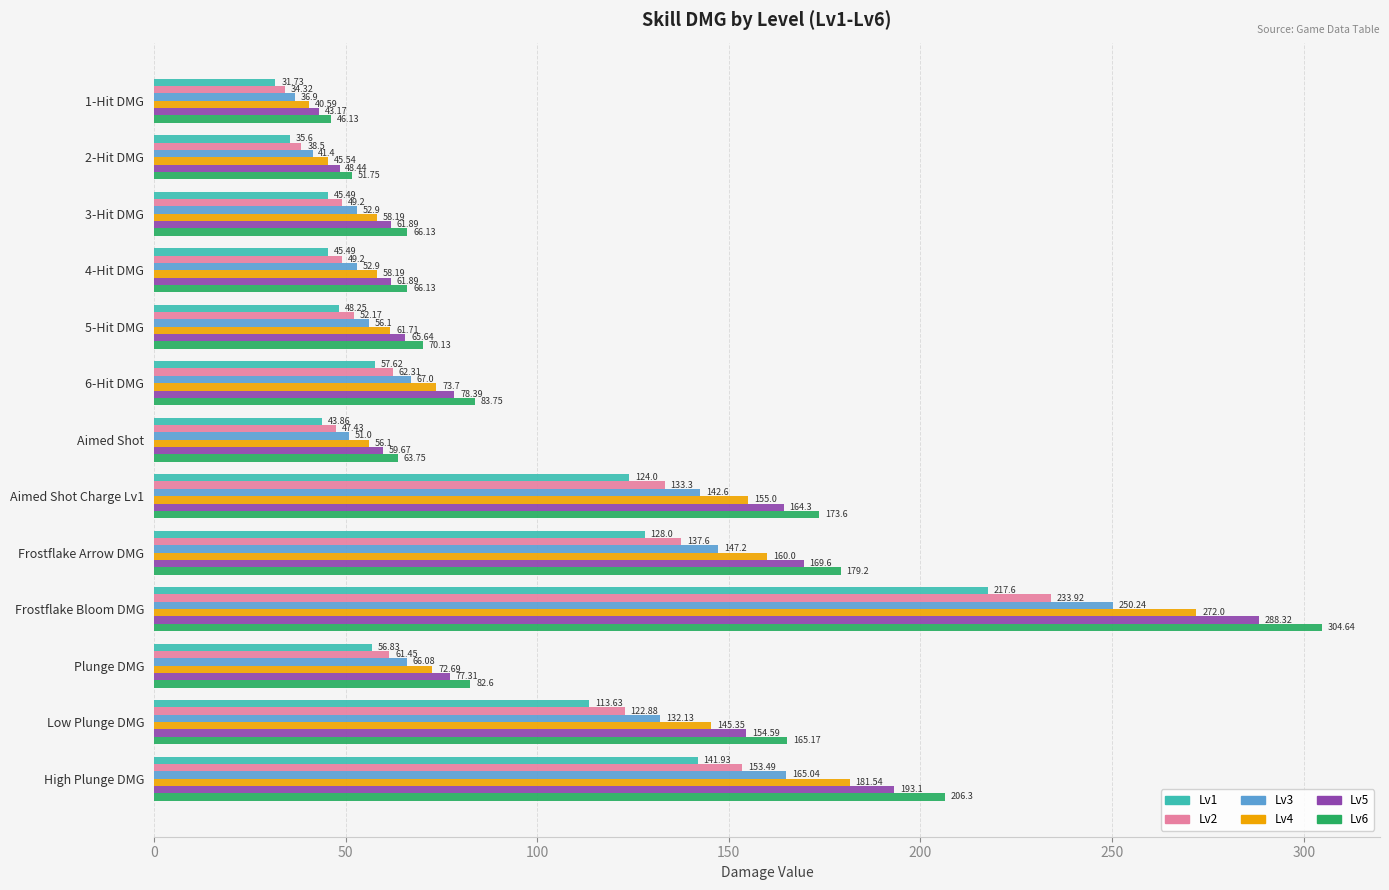

What is the difference between the maximum and minimum values in the Lv4 series?

231.4